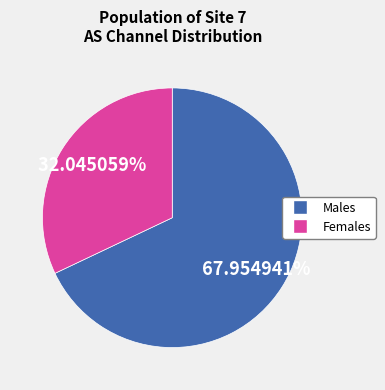

Is there any slice that represents more than half of the pie?

Yes